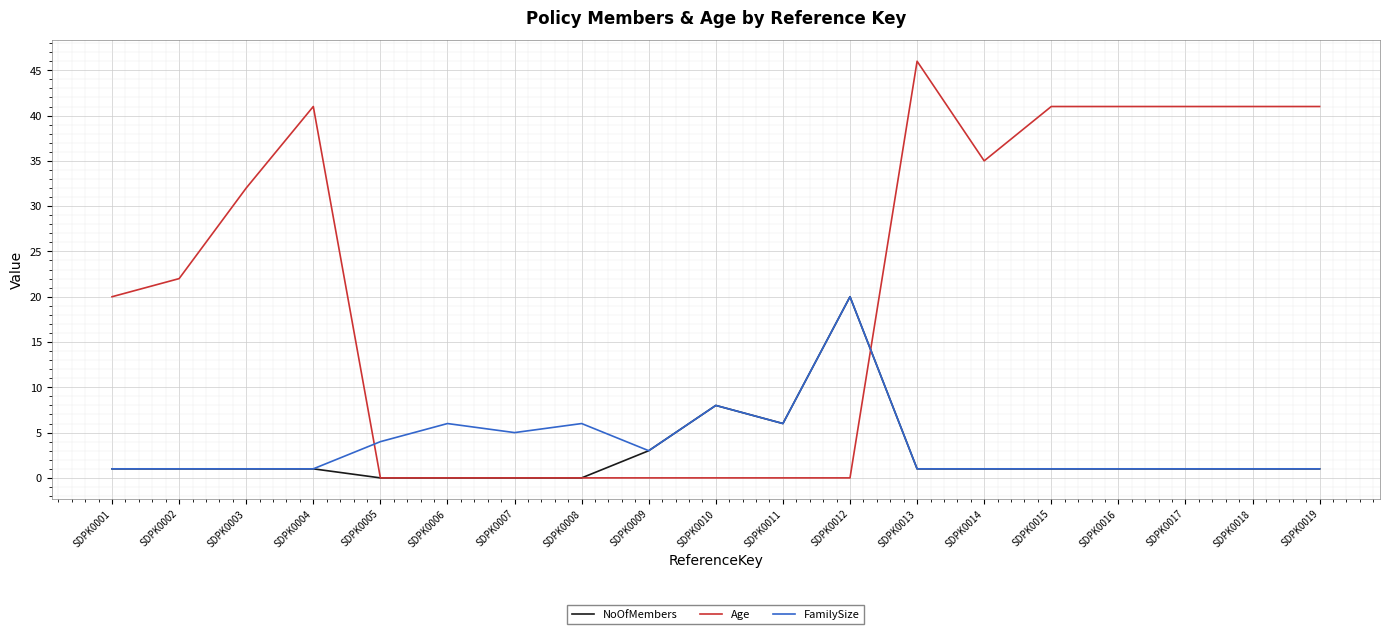

True or false: FamilySize has a value of 1 at SDPK0001.

True